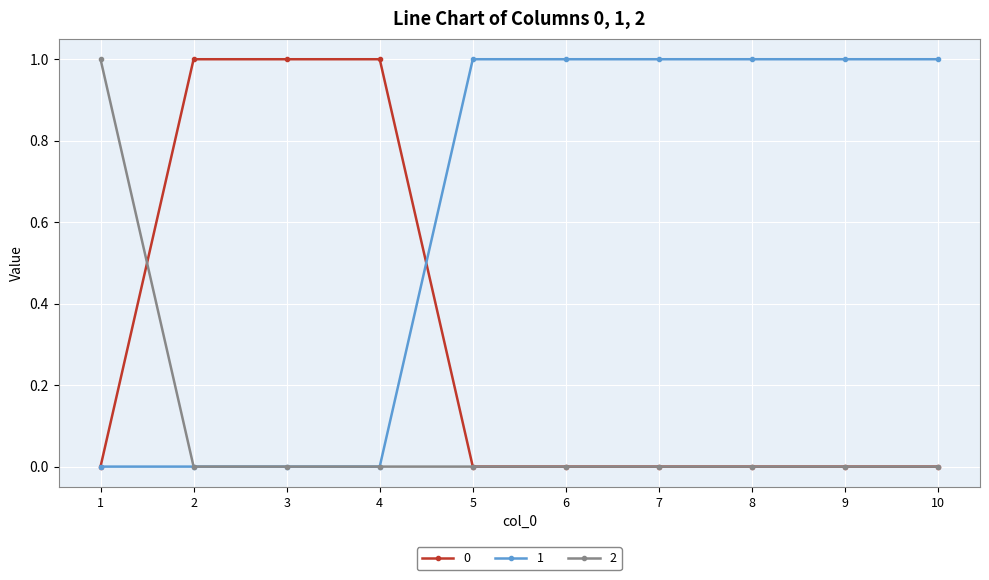

What is the spread (max minus min) of values at 4?

1